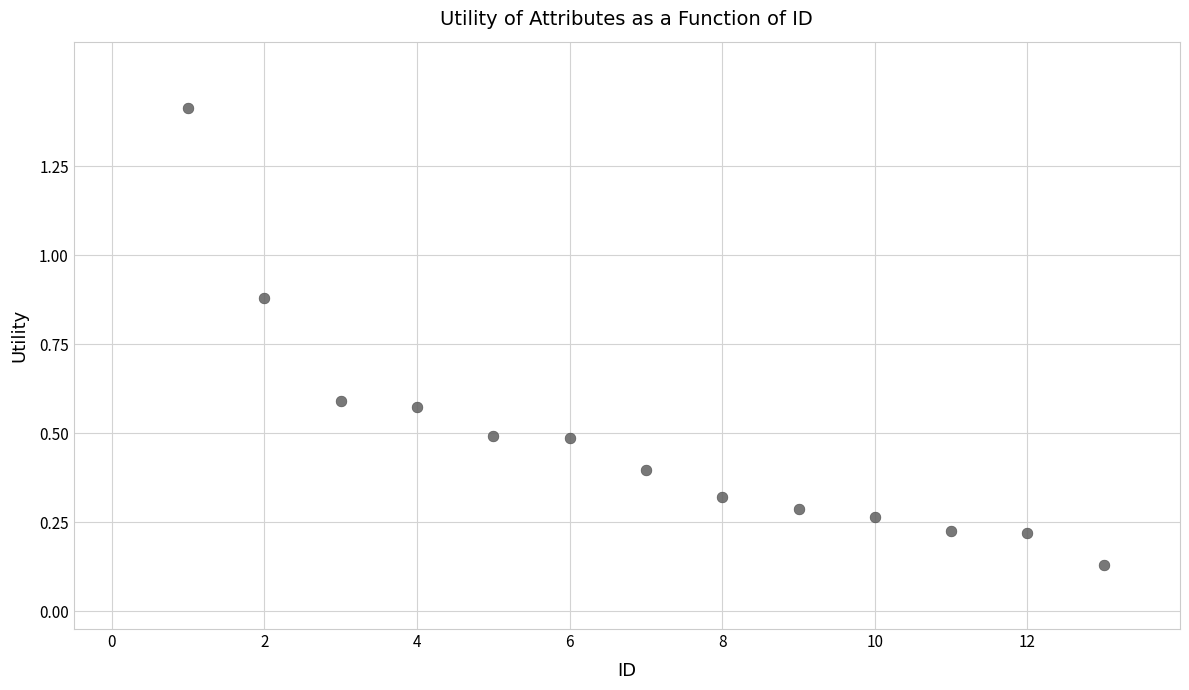

What is the range of X values (max minus min)?

12.0